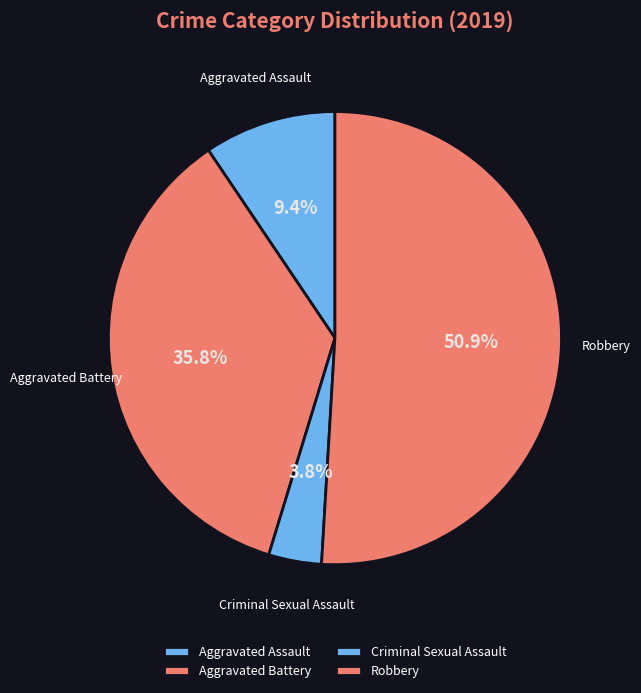

To the nearest percent, what is the difference between the largest and smallest slice percentages?

47%